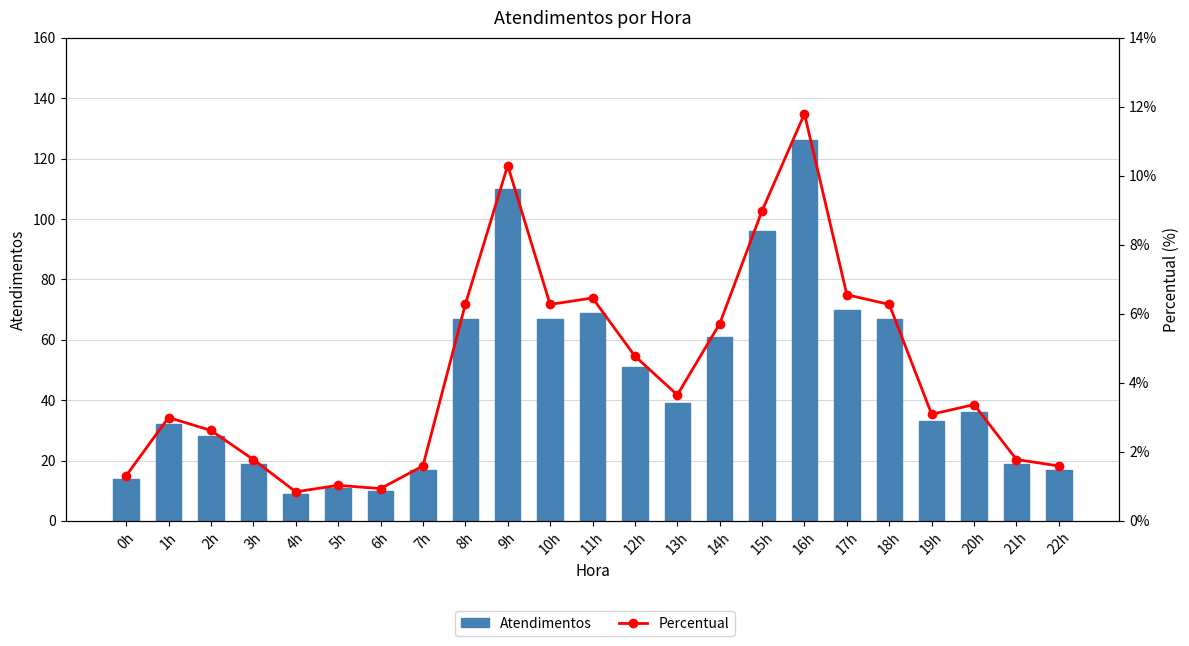

What is the sum of all Atendimentos values?

1068.0